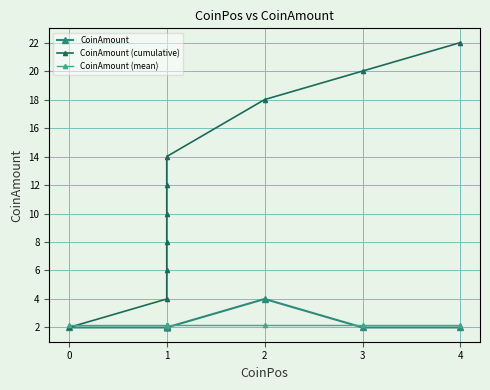

Which series has the largest total across all categories?

CoinAmount (cumulative)